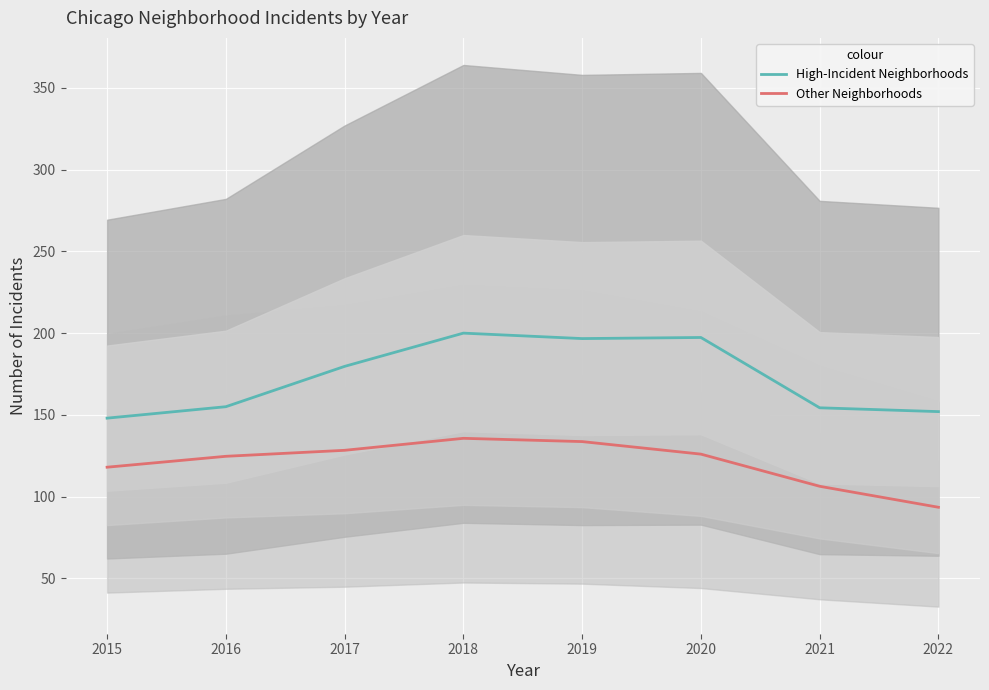

Which has a higher value, 2015 or 2017?

2017